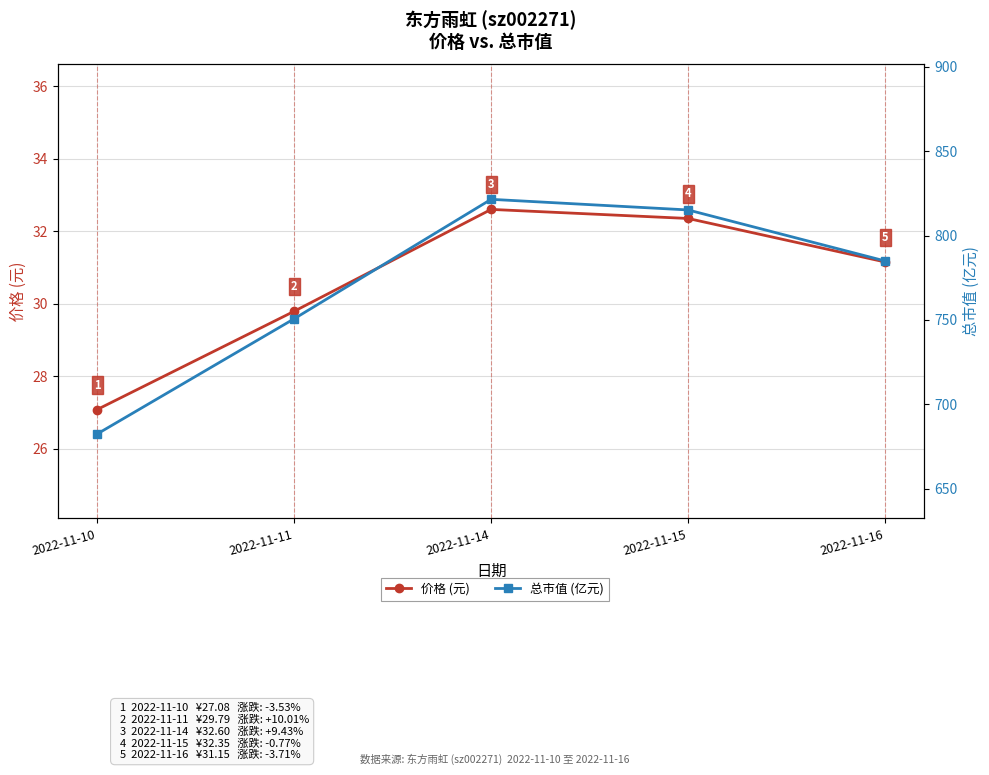

What is the value of the 总市值 (亿元) point at the 2nd from the left?

750.6